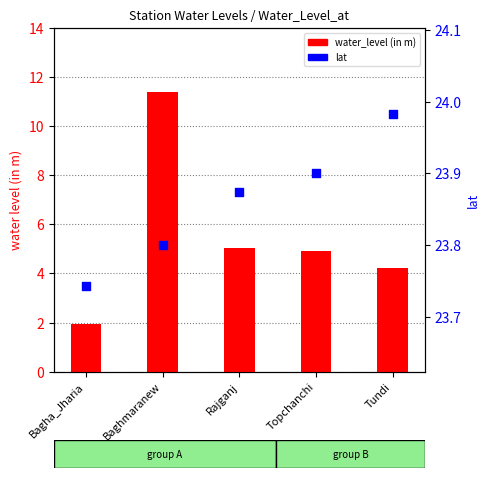

Which series has the widest spread of Y values?

water_level (in m)